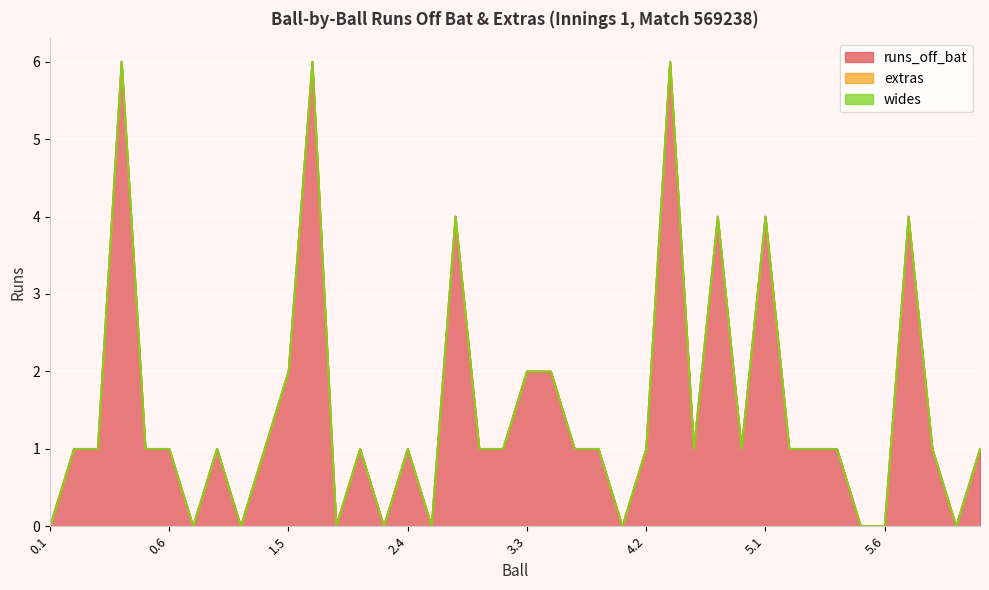

Rank the series at 0.4 from lowest to highest value.

extras, wides, runs_off_bat